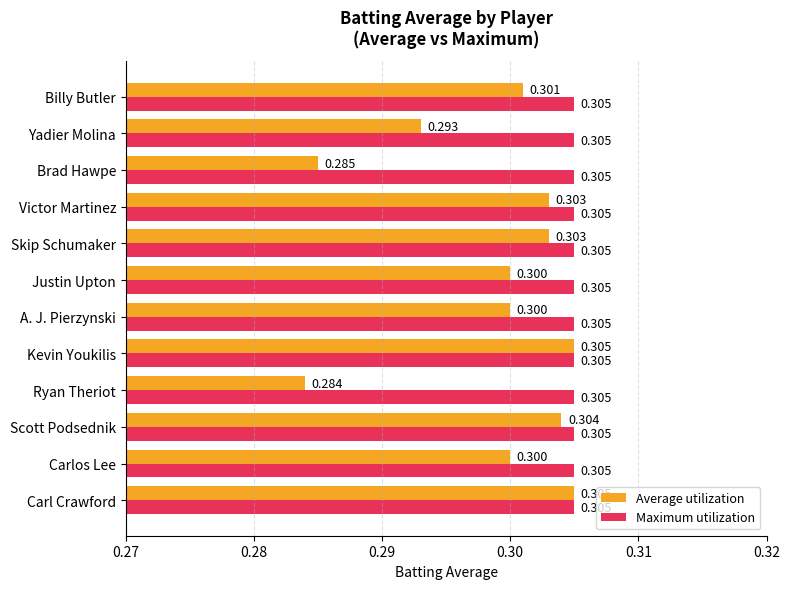

Between Justin Upton and Yadier Molina, which series saw the biggest shift?

Average utilization